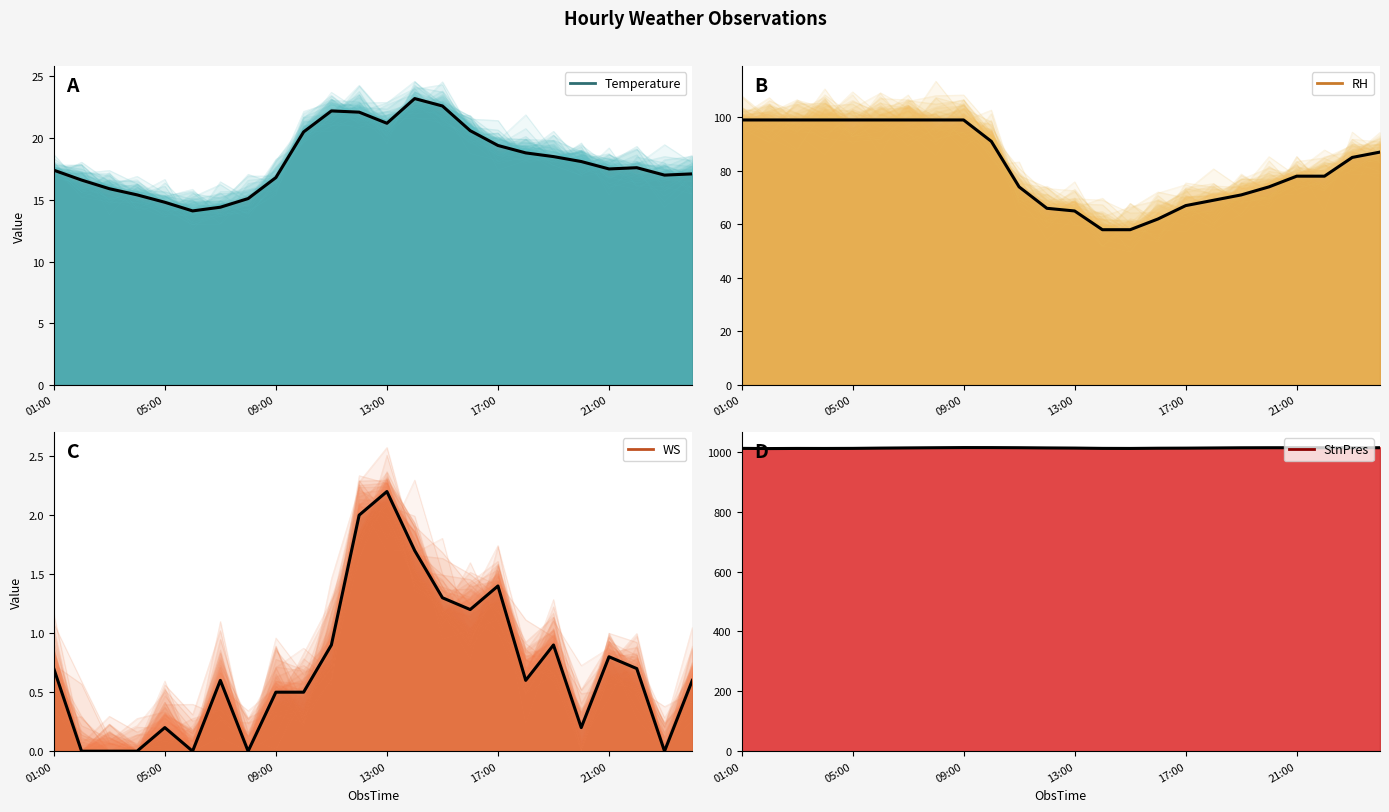

Is the value of RH at 16 greater than the value of WS at 17?

Yes